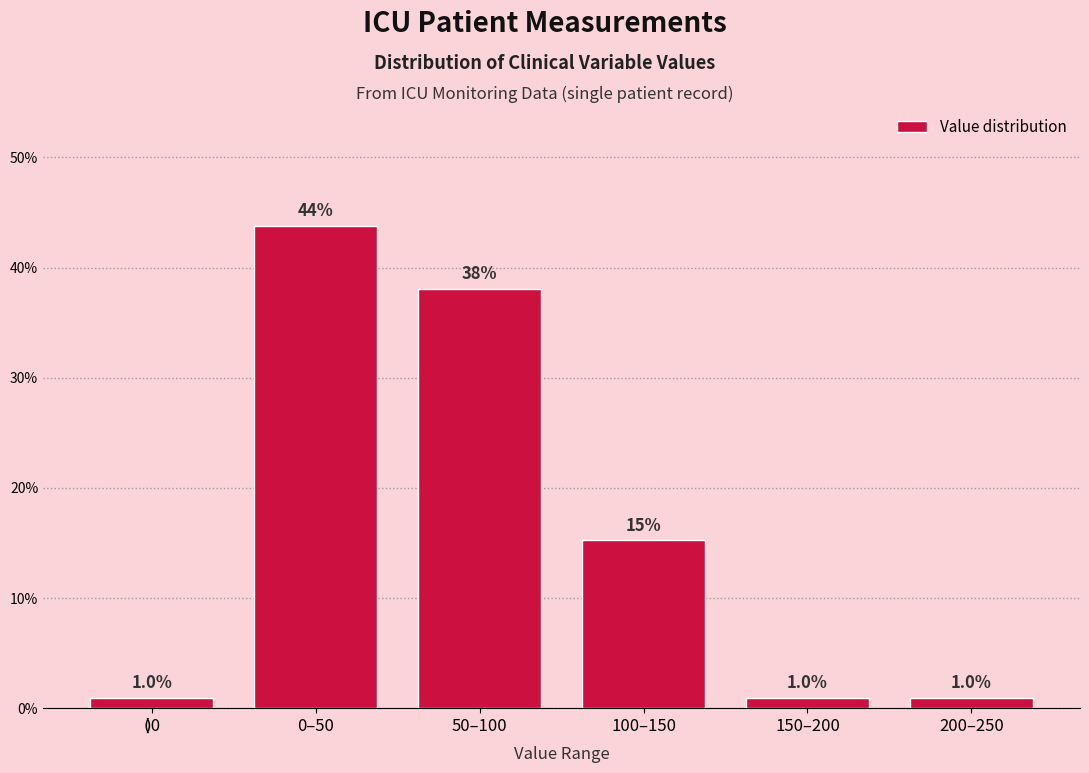

Reading left to right, extract all data points from this chart.

1.0	43.8	38.1	15.2	1.0	1.0